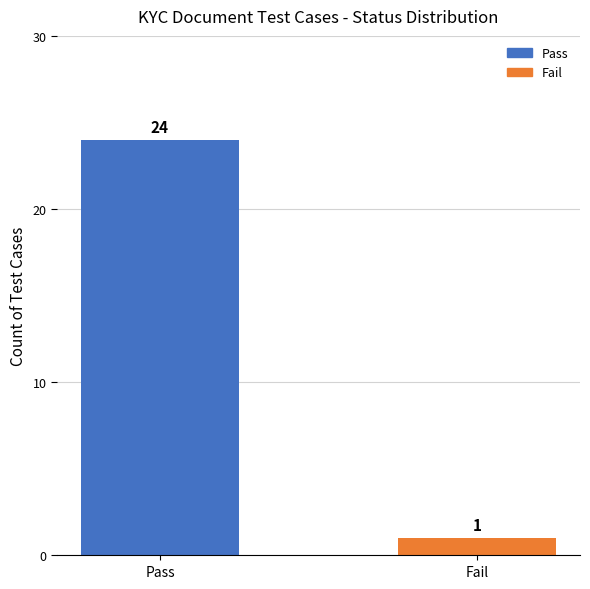

What is the value of the 1st bar from the left?

24